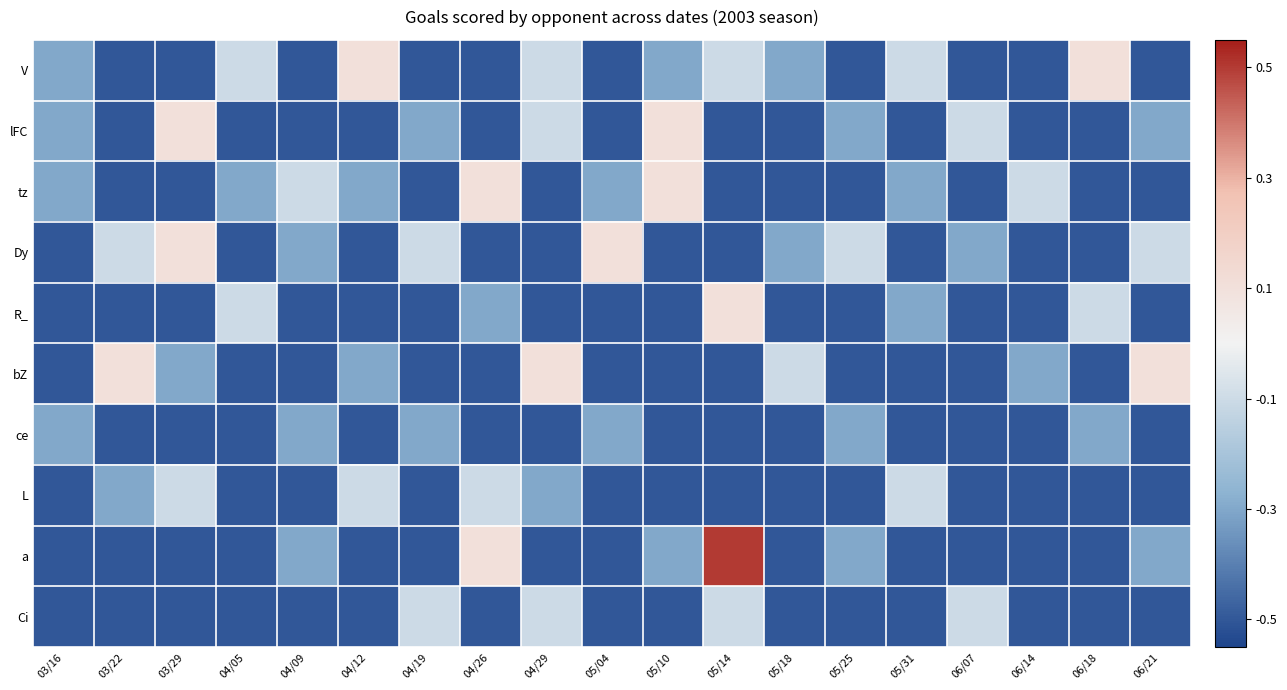

Reading left to right, extract all data points from this chart.

V: 03/16=-0.3	03/22=-0.5	03/29=-0.5	04/05=-0.1	04/09=-0.5	04/12=0.1	04/19=-0.5	04/26=-0.5	04/29=-0.1	05/04=-0.5	05/10=-0.3	05/14=-0.1	05/18=-0.3	05/25=-0.5	05/31=-0.1	06/07=-0.5	06/14=-0.5	06/18=0.1	06/21=-0.5
lFC: 03/16=-0.3	03/22=-0.5	03/29=0.1	04/05=-0.5	04/09=-0.5	04/12=-0.5	04/19=-0.3	04/26=-0.5	04/29=-0.1	05/04=-0.5	05/10=0.1	05/14=-0.5	05/18=-0.5	05/25=-0.3	05/31=-0.5	06/07=-0.1	06/14=-0.5	06/18=-0.5	06/21=-0.3
tz: 03/16=-0.3	03/22=-0.5	03/29=-0.5	04/05=-0.3	04/09=-0.1	04/12=-0.3	04/19=-0.5	04/26=0.1	04/29=-0.5	05/04=-0.3	05/10=0.1	05/14=-0.5	05/18=-0.5	05/25=-0.5	05/31=-0.3	06/07=-0.5	06/14=-0.1	06/18=-0.5	06/21=-0.5
Dy: 03/16=-0.5	03/22=-0.1	03/29=0.1	04/05=-0.5	04/09=-0.3	04/12=-0.5	04/19=-0.1	04/26=-0.5	04/29=-0.5	05/04=0.1	05/10=-0.5	05/14=-0.5	05/18=-0.3	05/25=-0.1	05/31=-0.5	06/07=-0.3	06/14=-0.5	06/18=-0.5	06/21=-0.1
R_: 03/16=-0.5	03/22=-0.5	03/29=-0.5	04/05=-0.1	04/09=-0.5	04/12=-0.5	04/19=-0.5	04/26=-0.3	04/29=-0.5	05/04=-0.5	05/10=-0.5	05/14=0.1	05/18=-0.5	05/25=-0.5	05/31=-0.3	06/07=-0.5	06/14=-0.5	06/18=-0.1	06/21=-0.5
bZ: 03/16=-0.5	03/22=0.1	03/29=-0.3	04/05=-0.5	04/09=-0.5	04/12=-0.3	04/19=-0.5	04/26=-0.5	04/29=0.1	05/04=-0.5	05/10=-0.5	05/14=-0.5	05/18=-0.1	05/25=-0.5	05/31=-0.5	06/07=-0.5	06/14=-0.3	06/18=-0.5	06/21=0.1
ce: 03/16=-0.3	03/22=-0.5	03/29=-0.5	04/05=-0.5	04/09=-0.3	04/12=-0.5	04/19=-0.3	04/26=-0.5	04/29=-0.5	05/04=-0.3	05/10=-0.5	05/14=-0.5	05/18=-0.5	05/25=-0.3	05/31=-0.5	06/07=-0.5	06/14=-0.5	06/18=-0.3	06/21=-0.5
L: 03/16=-0.5	03/22=-0.3	03/29=-0.1	04/05=-0.5	04/09=-0.5	04/12=-0.1	04/19=-0.5	04/26=-0.1	04/29=-0.3	05/04=-0.5	05/10=-0.5	05/14=-0.5	05/18=-0.5	05/25=-0.5	05/31=-0.1	06/07=-0.5	06/14=-0.5	06/18=-0.5	06/21=-0.5
a: 03/16=-0.5	03/22=-0.5	03/29=-0.5	04/05=-0.5	04/09=-0.3	04/12=-0.5	04/19=-0.5	04/26=0.1	04/29=-0.5	05/04=-0.5	05/10=-0.3	05/14=0.5	05/18=-0.5	05/25=-0.3	05/31=-0.5	06/07=-0.5	06/14=-0.5	06/18=-0.5	06/21=-0.3
Ci: 03/16=-0.5	03/22=-0.5	03/29=-0.5	04/05=-0.5	04/09=-0.5	04/12=-0.5	04/19=-0.1	04/26=-0.5	04/29=-0.1	05/04=-0.5	05/10=-0.5	05/14=-0.1	05/18=-0.5	05/25=-0.5	05/31=-0.5	06/07=-0.1	06/14=-0.5	06/18=-0.5	06/21=-0.5